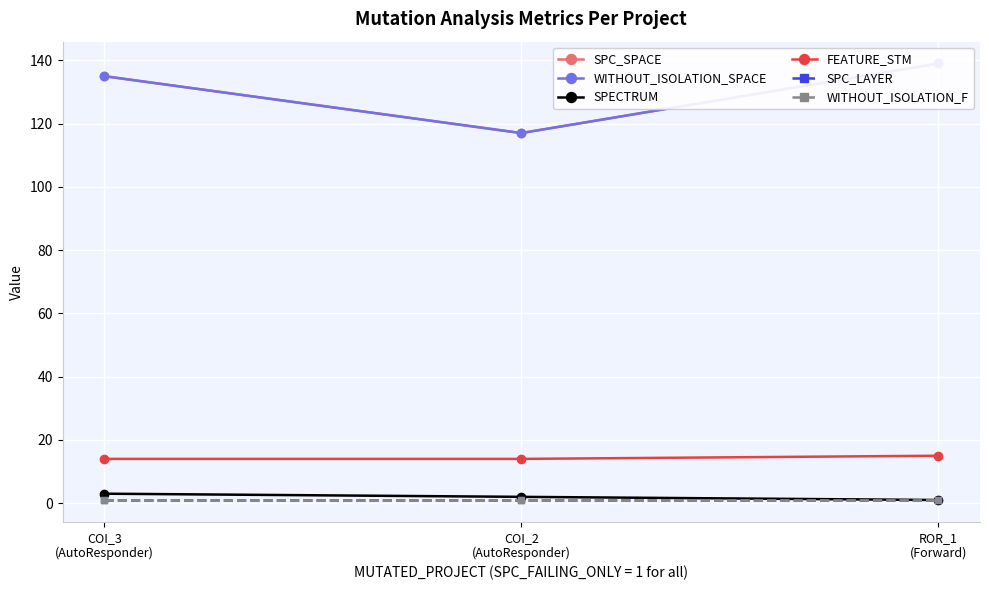

Where is SPECTRUM nearest to the value 2?

COI_2
(AutoResponder)